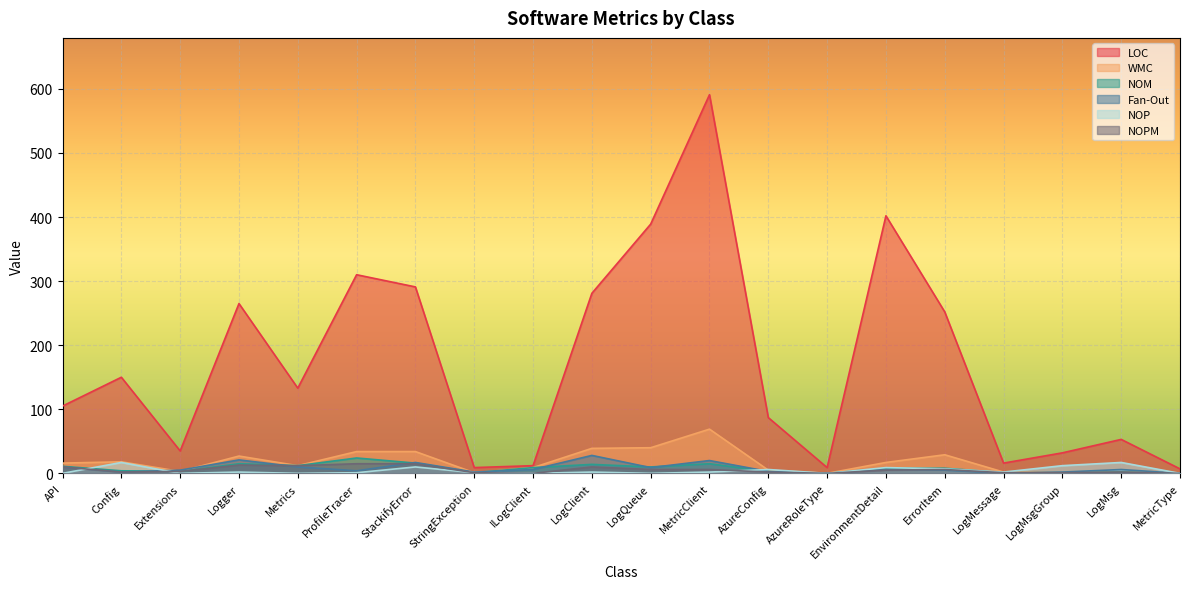

Which category has the lowest value in the NOP series?

API